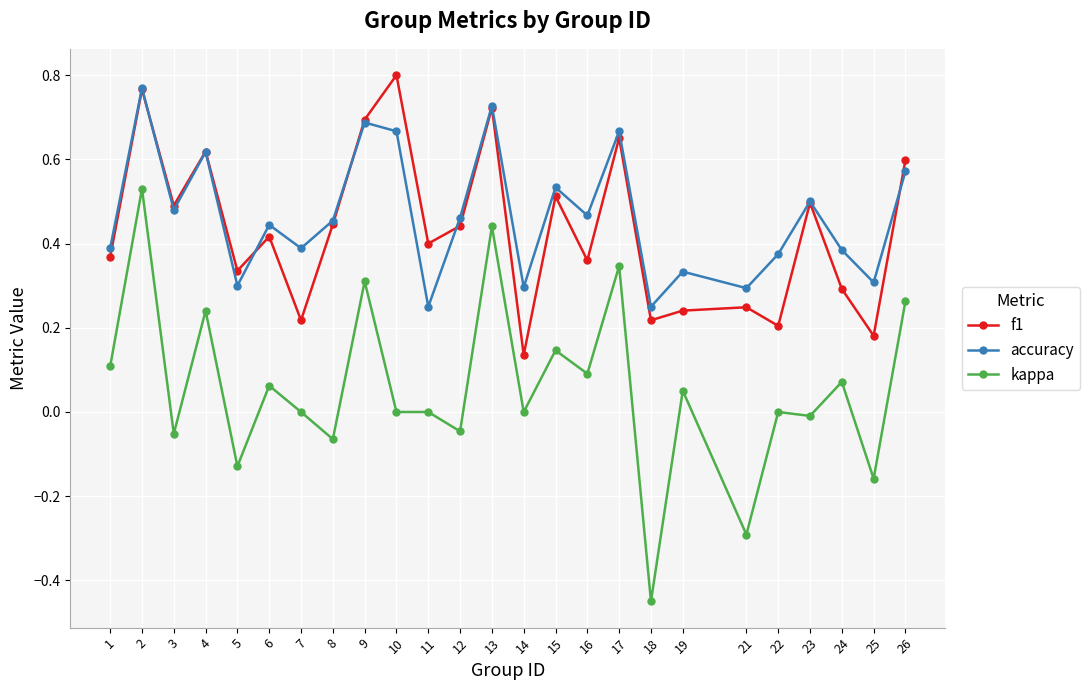

Which series has the widest spread of values?

kappa